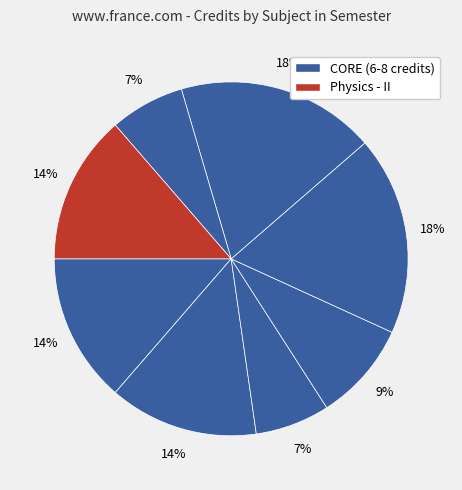

How many segments does this pie chart have?

8